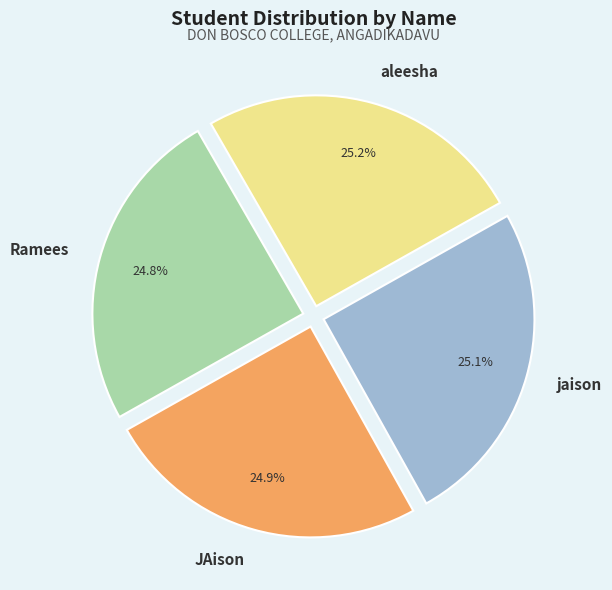

Count the number of slices in the pie.

4